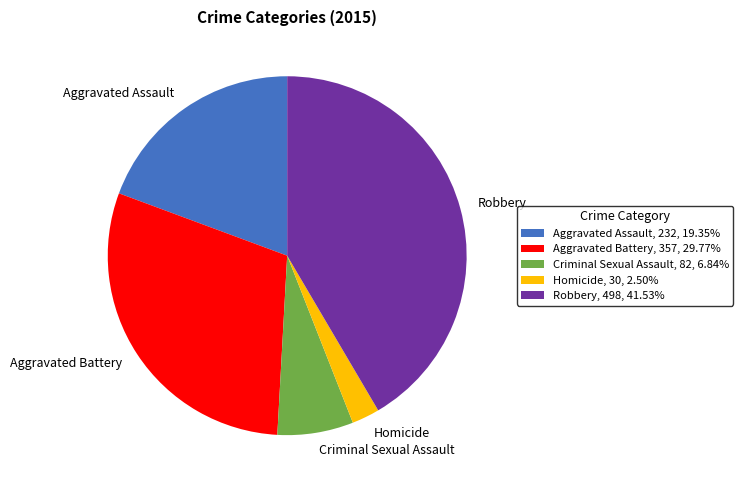

How many slices are in this pie chart?

5